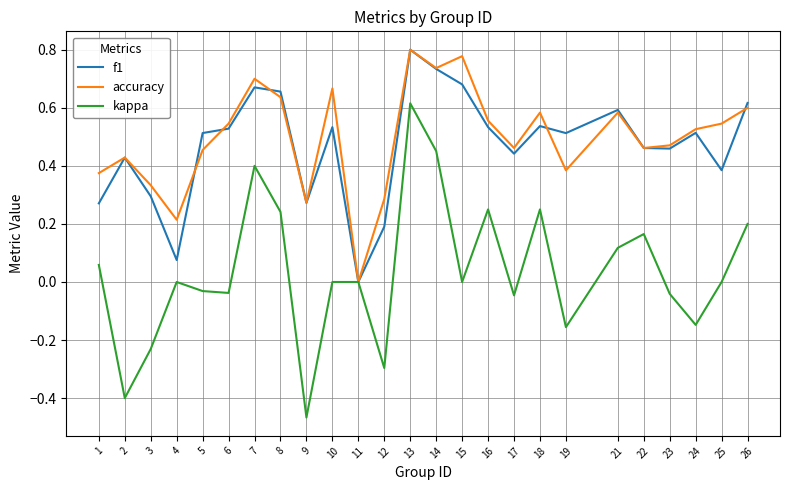

True or false: accuracy has more than 2 interior local peaks.

True